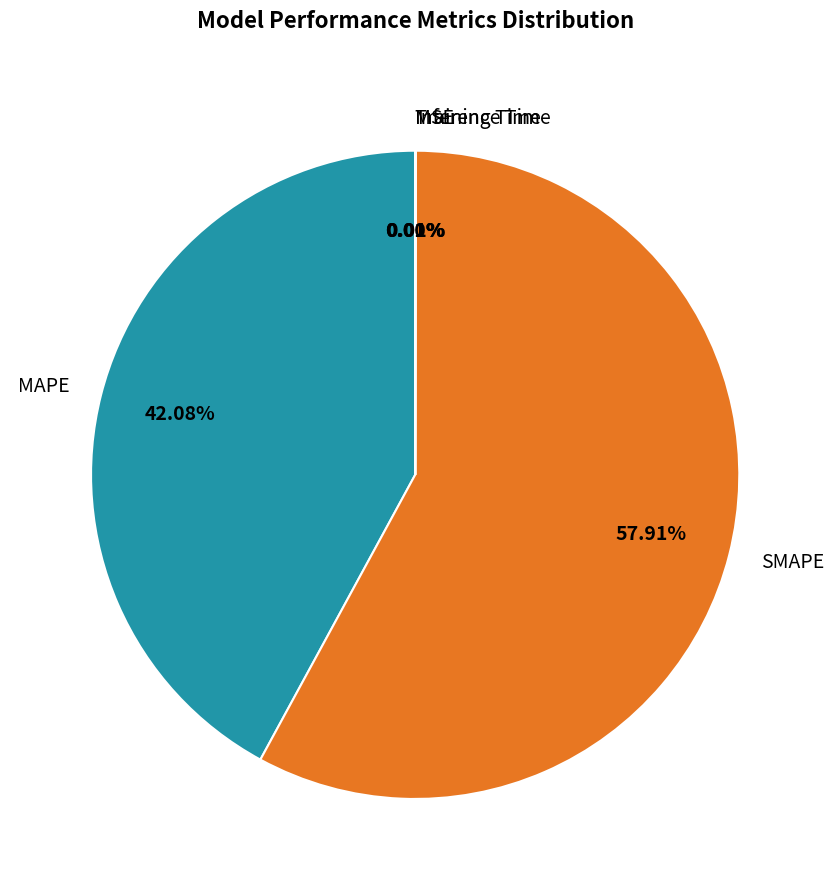

What is the largest slice in the pie chart?

SMAPE